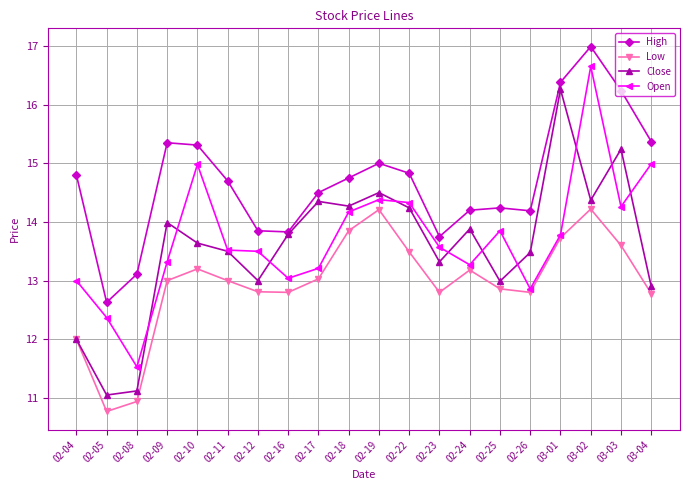

Where is the first local minimum for Close?

02-05